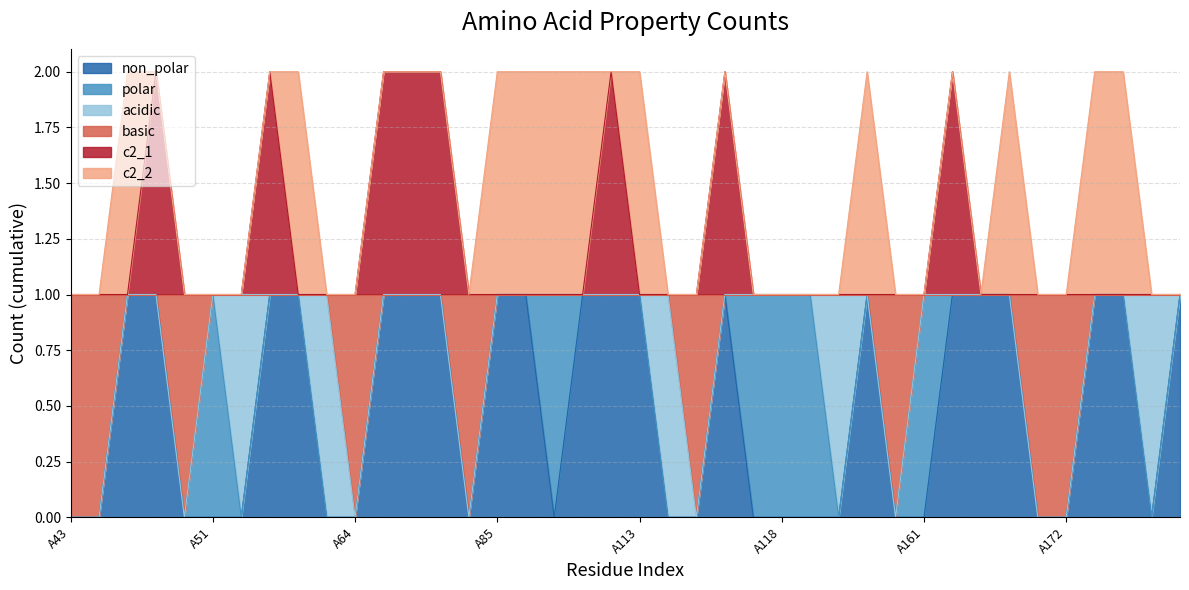

Which category has the lowest value in the c2_1 series?

A43